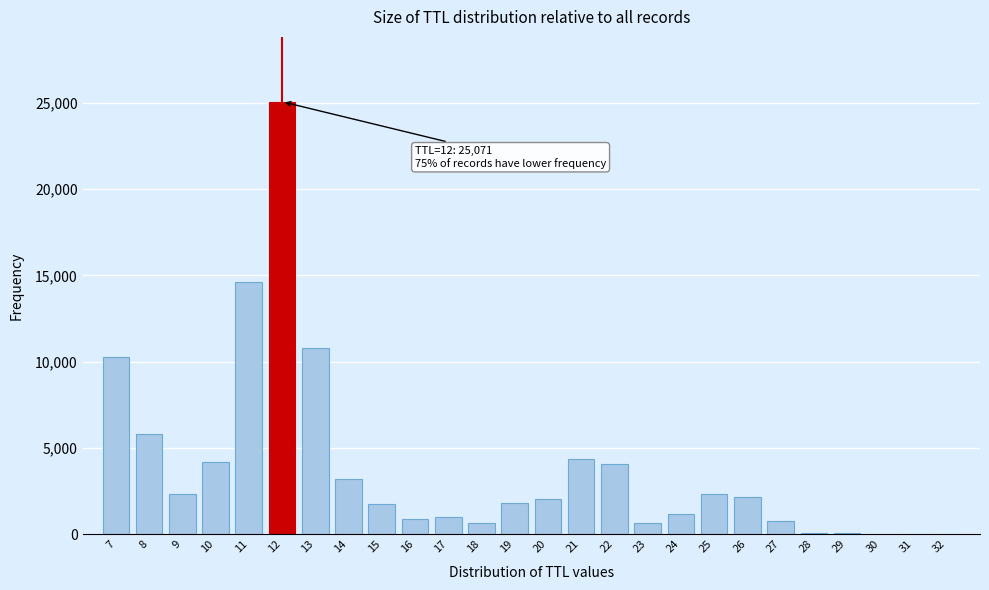

The value at 15 is 1772. True or false?

True